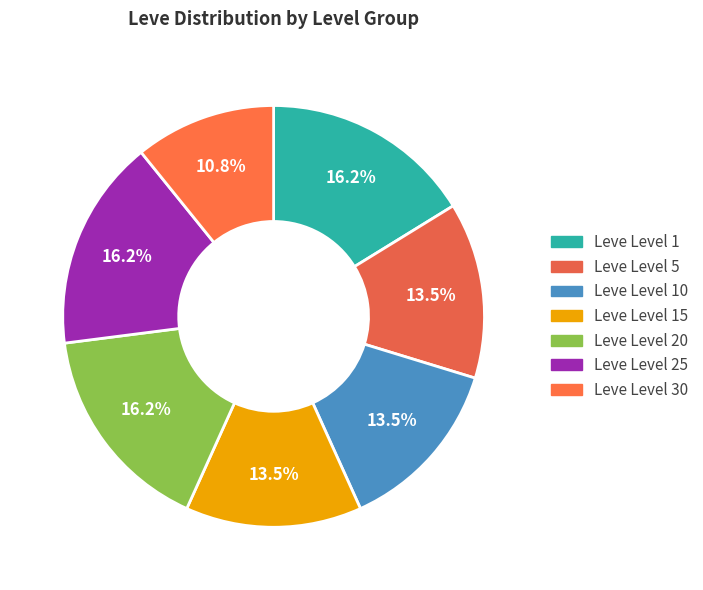

To the nearest percent, what percentage of the pie is Leve Level 30?

11%